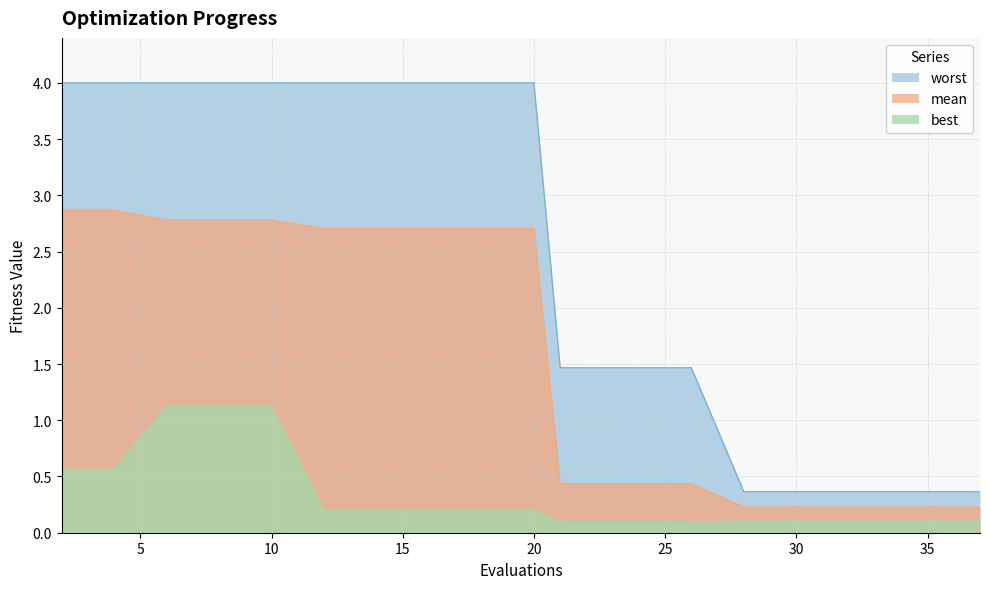

Reading left to right, extract all data points from this chart.

mean: 2=2.9	4=2.9	6=2.8	8=2.8	10=2.8	12=2.7	14=2.7	16=2.7	18=2.7	20=2.7	21=0.4	22=0.4	24=0.4	26=0.4	28=0.2	30=0.2	31=0.2	33=0.2	35=0.2	37=0.2
best: 2=0.6	4=0.6	6=1.1	8=1.1	10=1.1	12=0.2	14=0.2	16=0.2	18=0.2	20=0.2	21=0.1	22=0.1	24=0.1	26=0.1	28=0.1	30=0.1	31=0.1	33=0.1	35=0.1	37=0.1
worst: 2=4.0	4=4.0	6=4.0	8=4.0	10=4.0	12=4.0	14=4.0	16=4.0	18=4.0	20=4.0	21=1.5	22=1.5	24=1.5	26=1.5	28=0.4	30=0.4	31=0.4	33=0.4	35=0.4	37=0.4